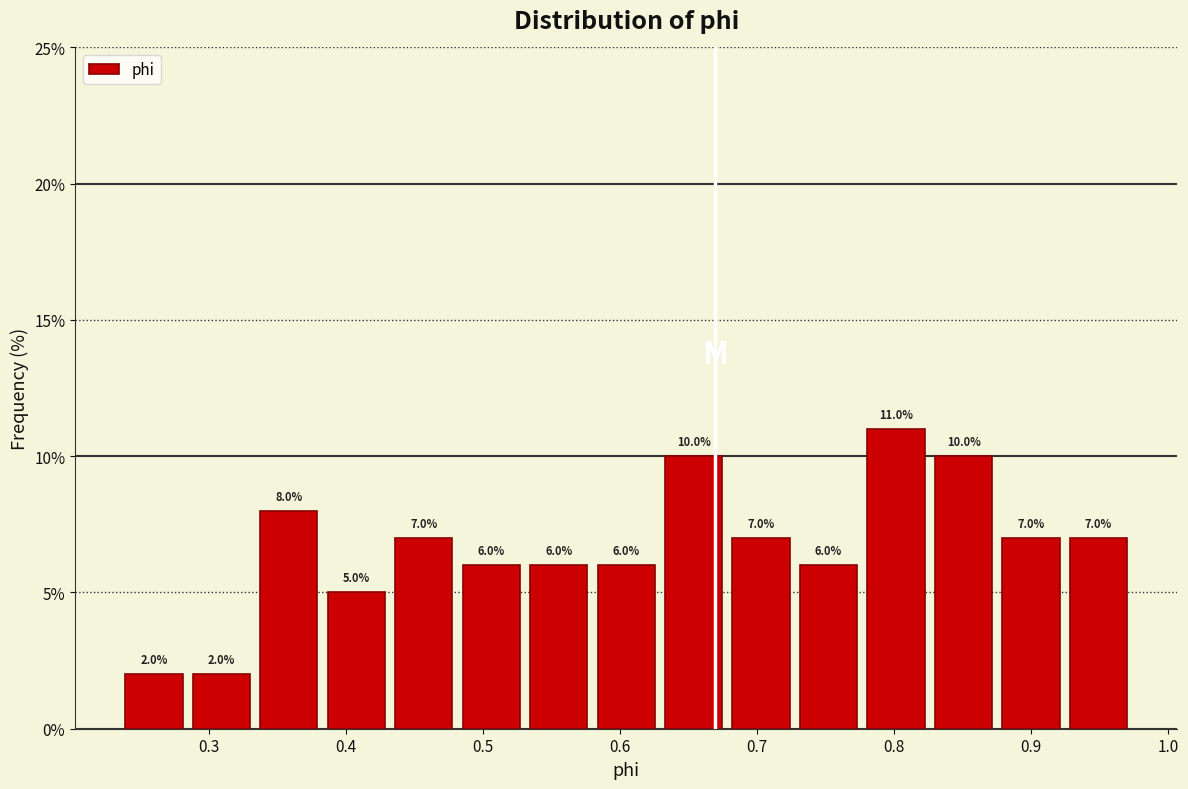

Reading left to right, list every bar in this chart as the range it spans on the x-axis followed by its height. The bar edges are not printed on the chart, so give them approximately, as read against the axis.

0.24 to 0.28: 2.0
0.28 to 0.33: 2.0
0.33 to 0.38: 8.0
0.38 to 0.43: 5.0
0.43 to 0.48: 7.0
0.48 to 0.53: 6.0
0.53 to 0.58: 6.0
0.58 to 0.63: 6.0
0.63 to 0.68: 10.0
0.68 to 0.73: 7.0
0.73 to 0.78: 6.0
0.78 to 0.83: 11.0
0.83 to 0.88: 10.0
0.88 to 0.92: 7.0
0.92 to 0.97: 7.0